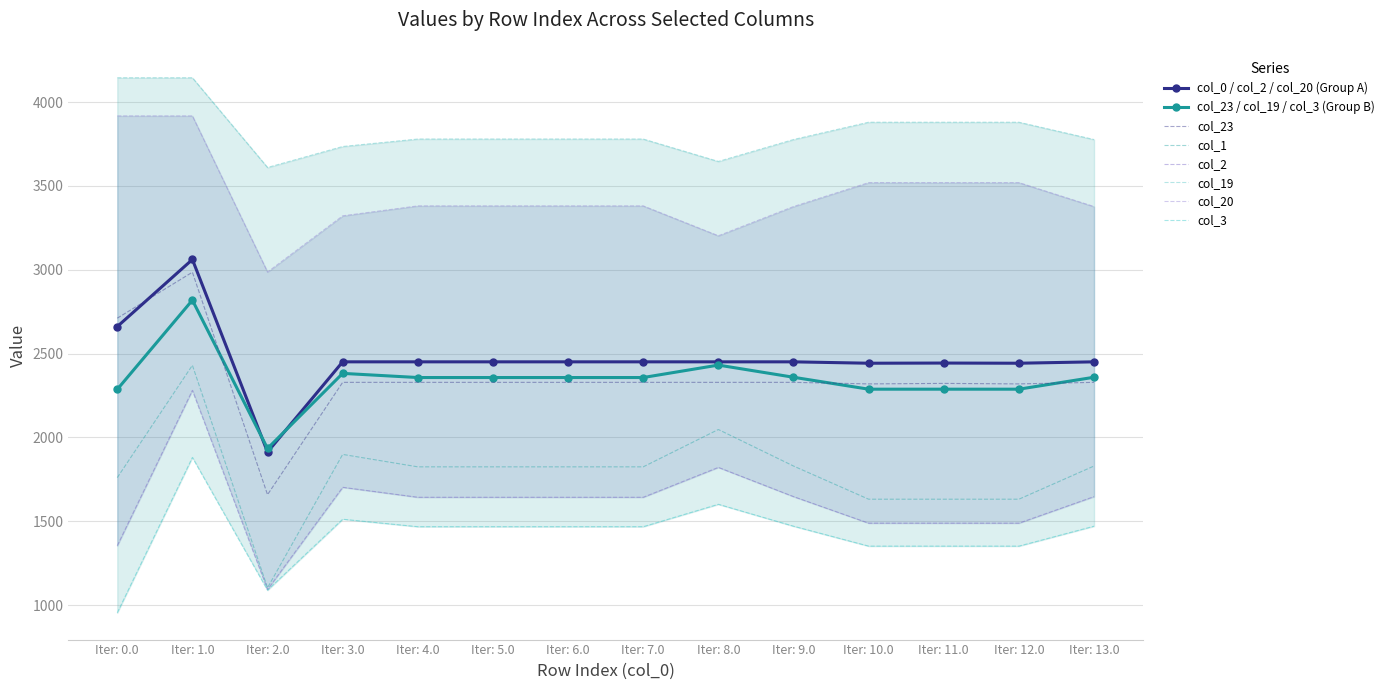

True or false: col_20 and col_2 cross at least once.

False